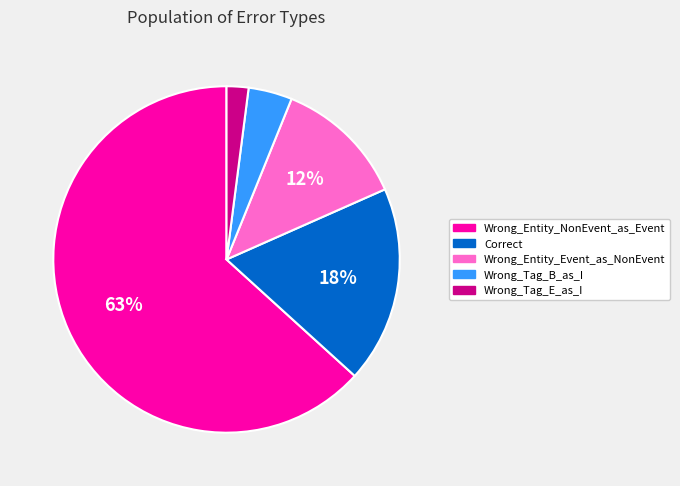

Rank the categories by value from lowest to highest.

Wrong_Tag_E_as_I, Wrong_Tag_B_as_I, Wrong_Entity_Event_as_NonEvent, Correct, Wrong_Entity_NonEvent_as_Event